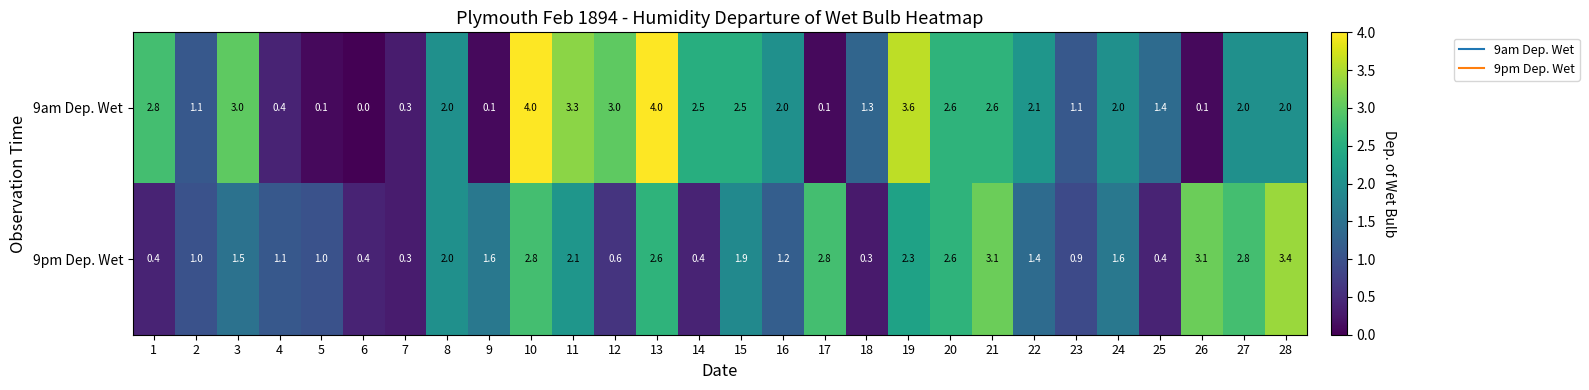

Which series has the widest spread of values?

9am Dep. Wet